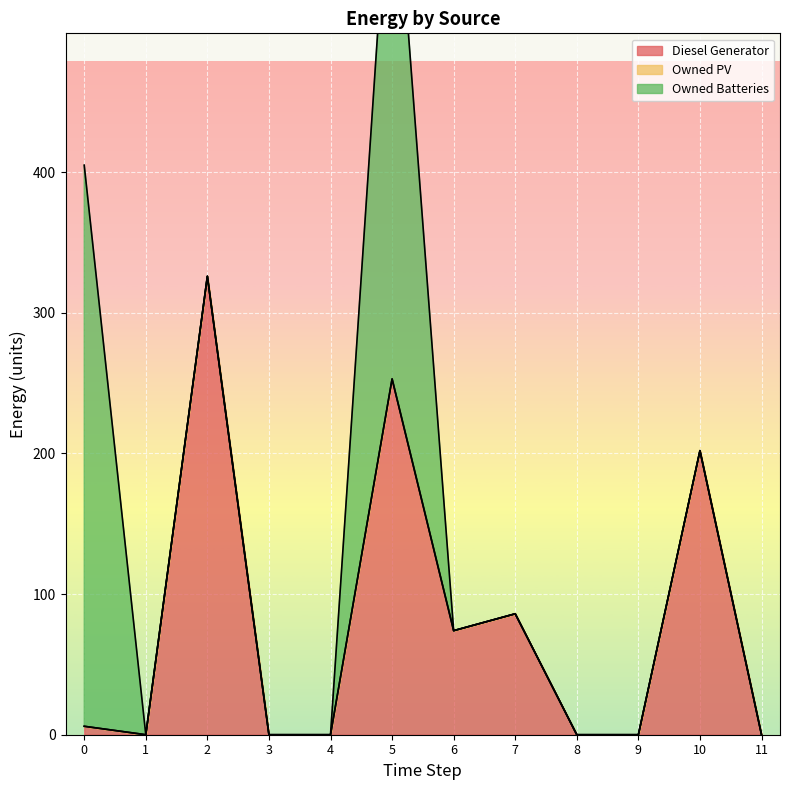

List the series in order of their overall mean, highest first.

Diesel Generator, Owned Batteries, Owned PV